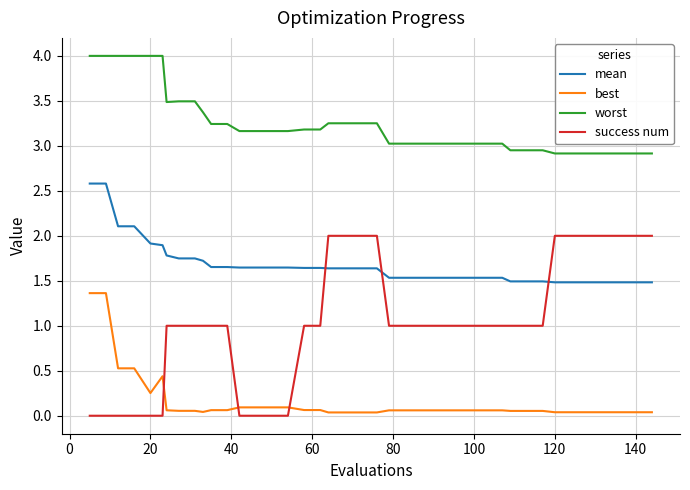

List the series in order of their overall mean, highest first.

worst, mean, success num, best